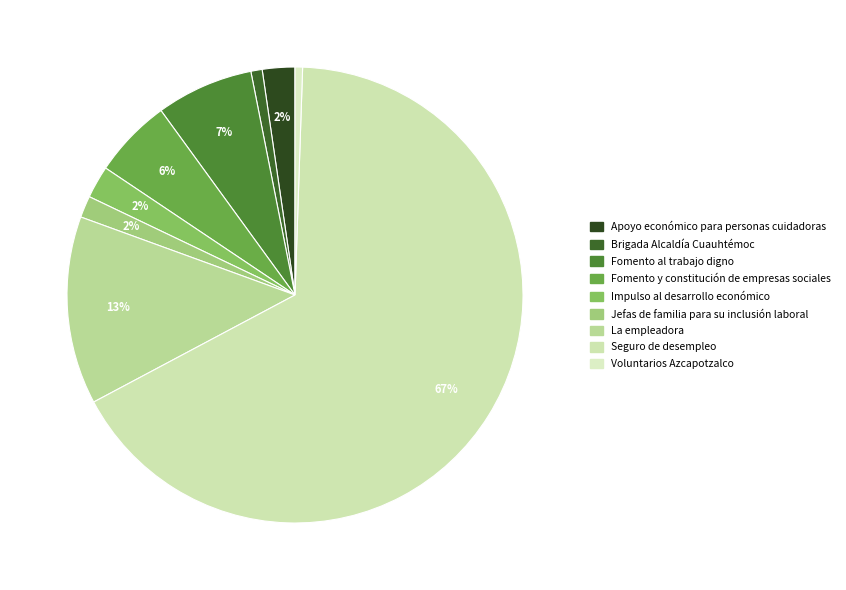

To the nearest percent, what percentage of the pie is Jefas de familia para su inclusión laboral?

2%